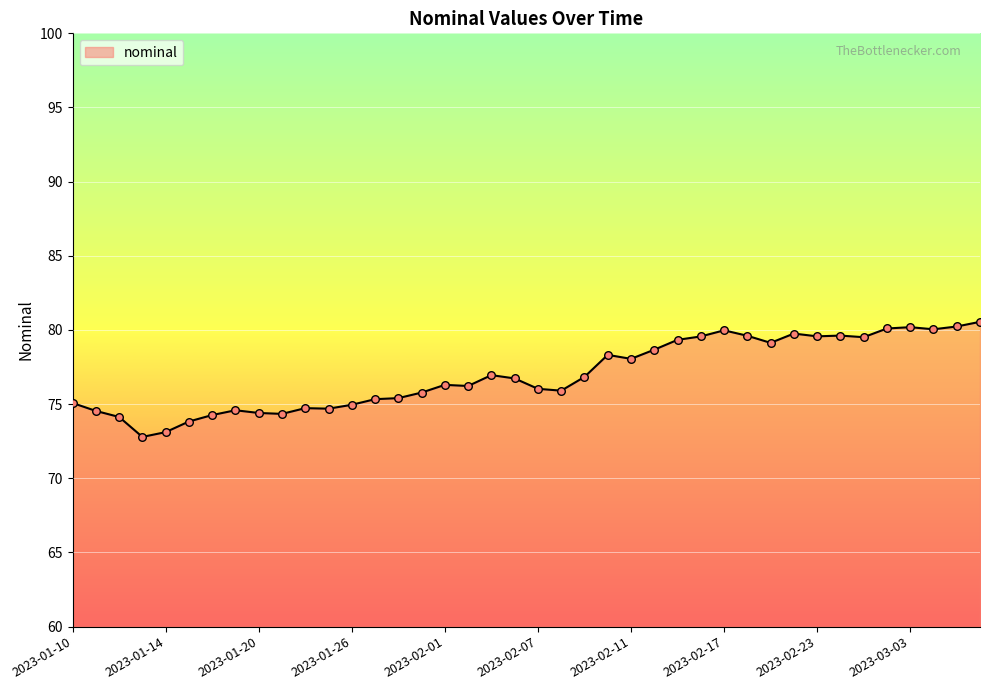

What is the difference between the maximum and minimum values?

7.8